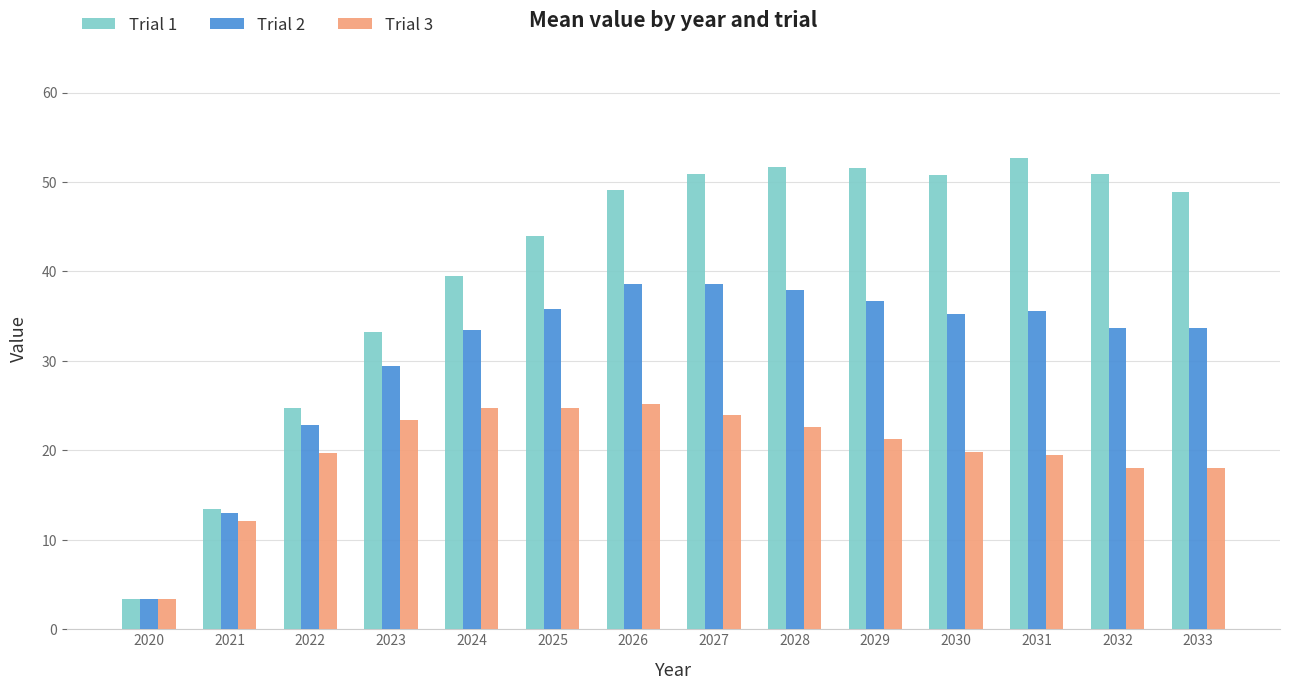

Rank the series by their maximum value, from highest to lowest.

Trial 1, Trial 2, Trial 3